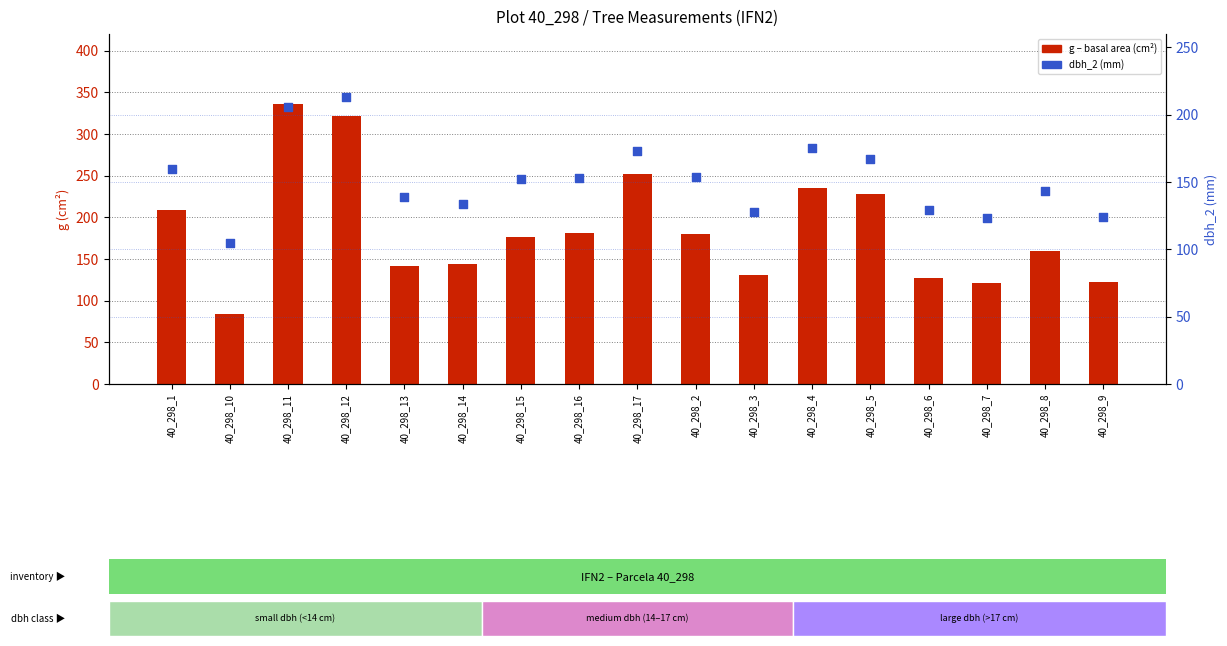

Which series contains the highest Y value?

g (basal area, cm²)